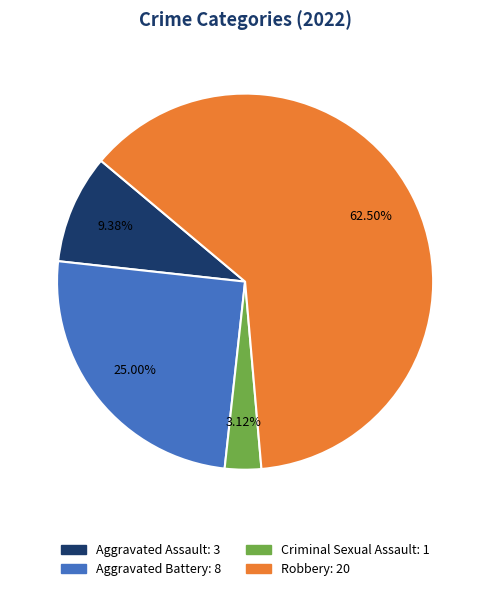

To the nearest percent, what percentage of the pie is Aggravated Battery?

25%